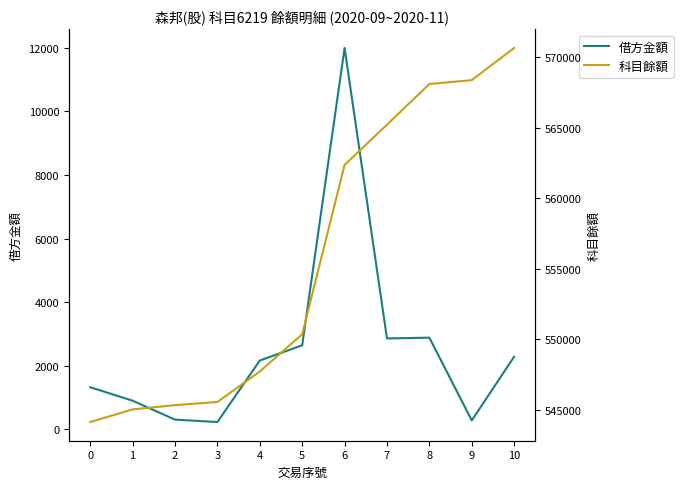

Rank the series by their average value, from lowest to highest.

借方金額, 科目餘額